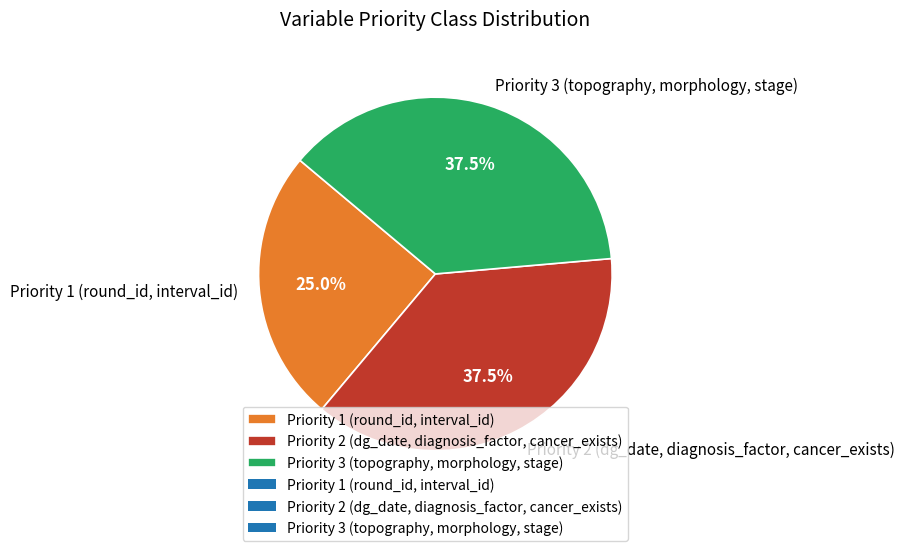

Approximately how many times larger is the value at Priority 3 (topography, morphology, stage) compared to Priority 2 (dg_date, diagnosis_factor, cancer_exists)?

1.0